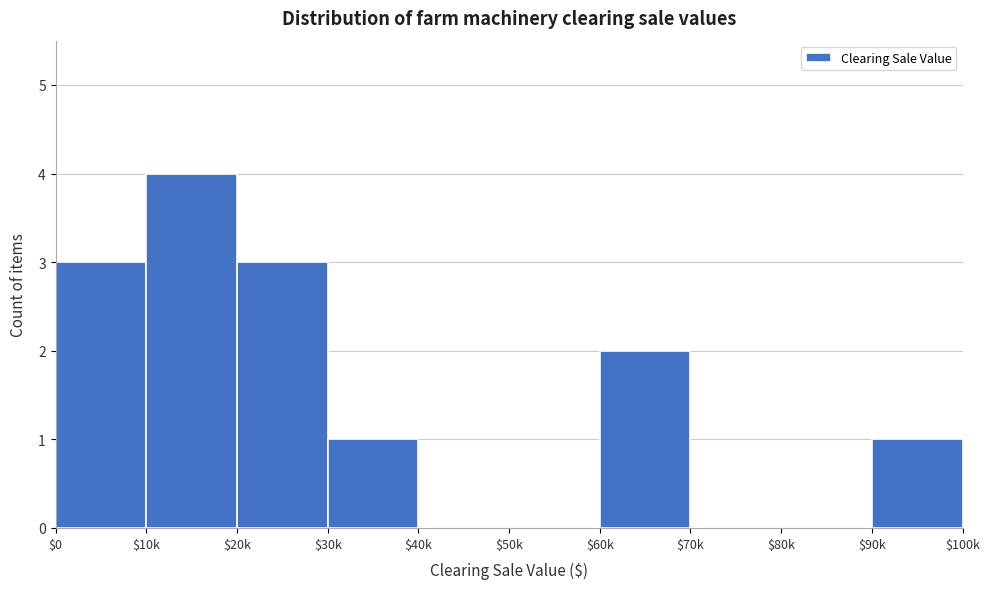

What is the greatest value displayed?

4